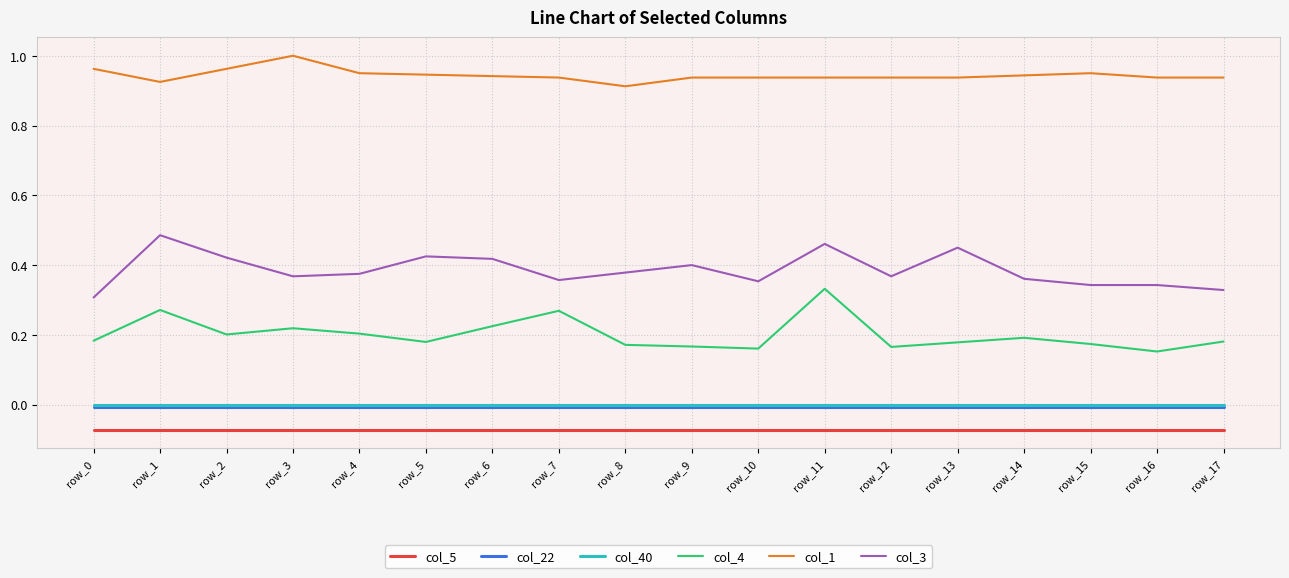

Which category has the highest value across all series?

row_3